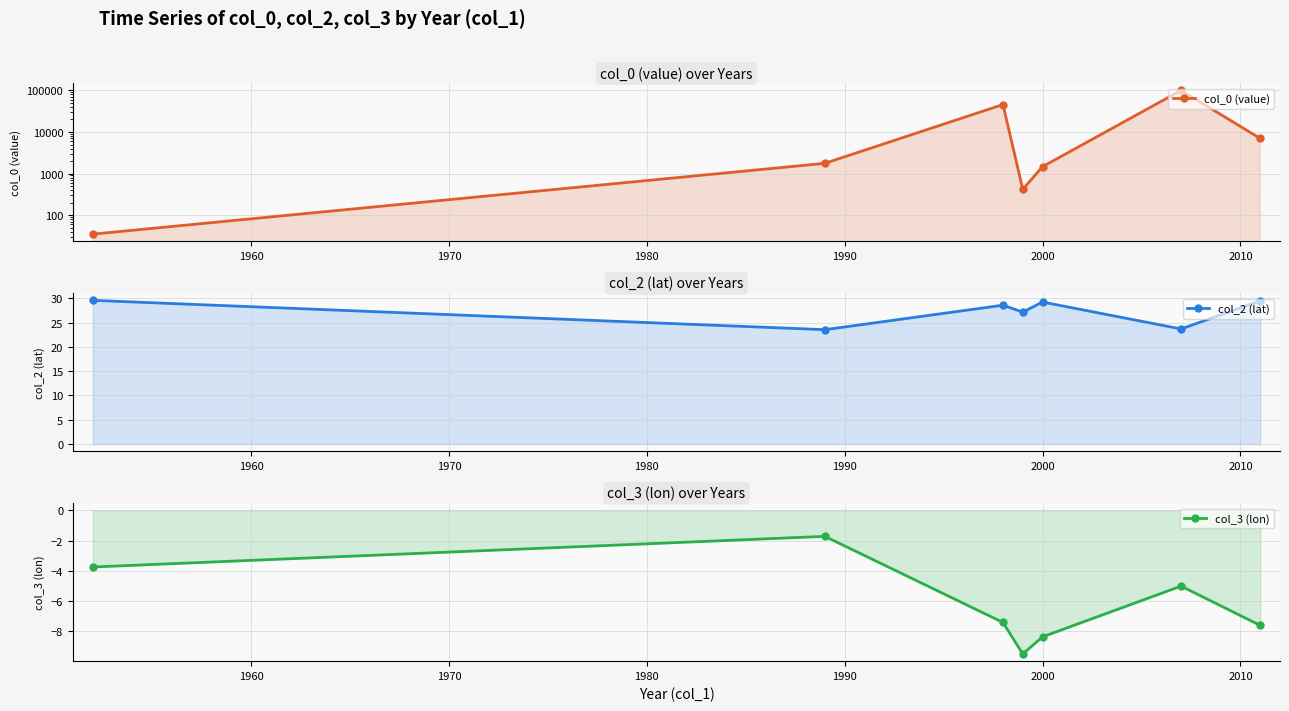

True or false: col_3 (lon) and col_0 (value) cross at least once.

False